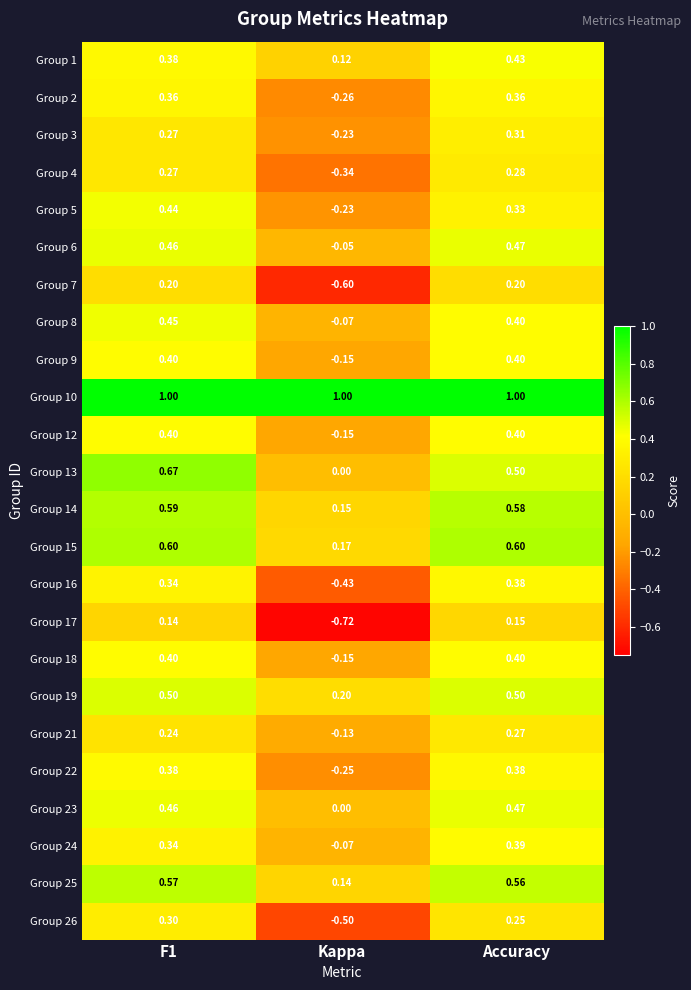

Which category has the lowest value across all series?

Kappa